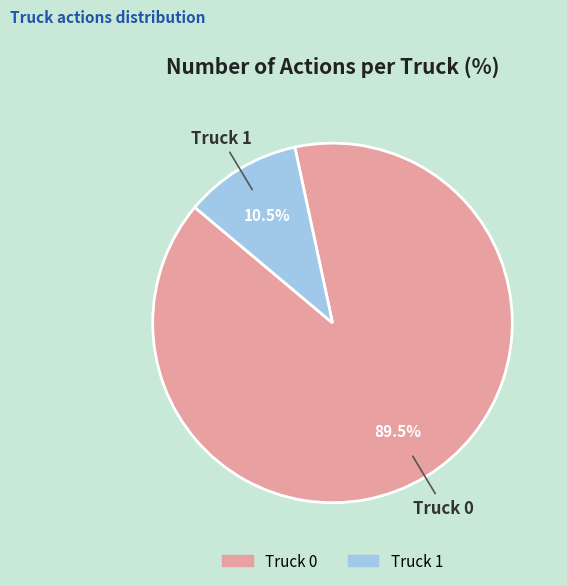

To the nearest percent, what is the average slice percentage?

50%